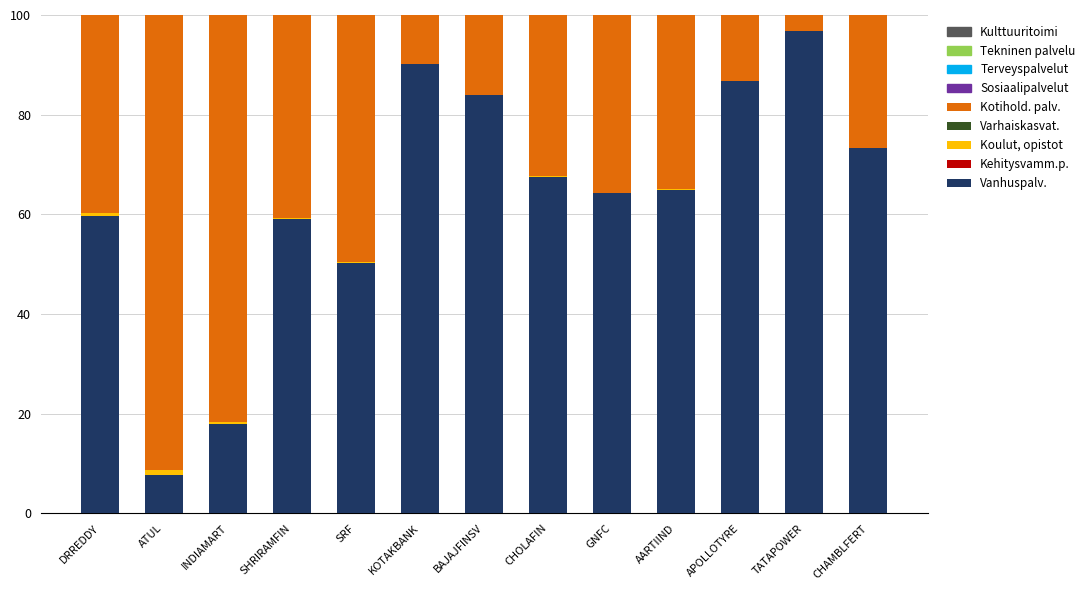

At which label does Vanhuspalv. reach its peak?

TATAPOWER